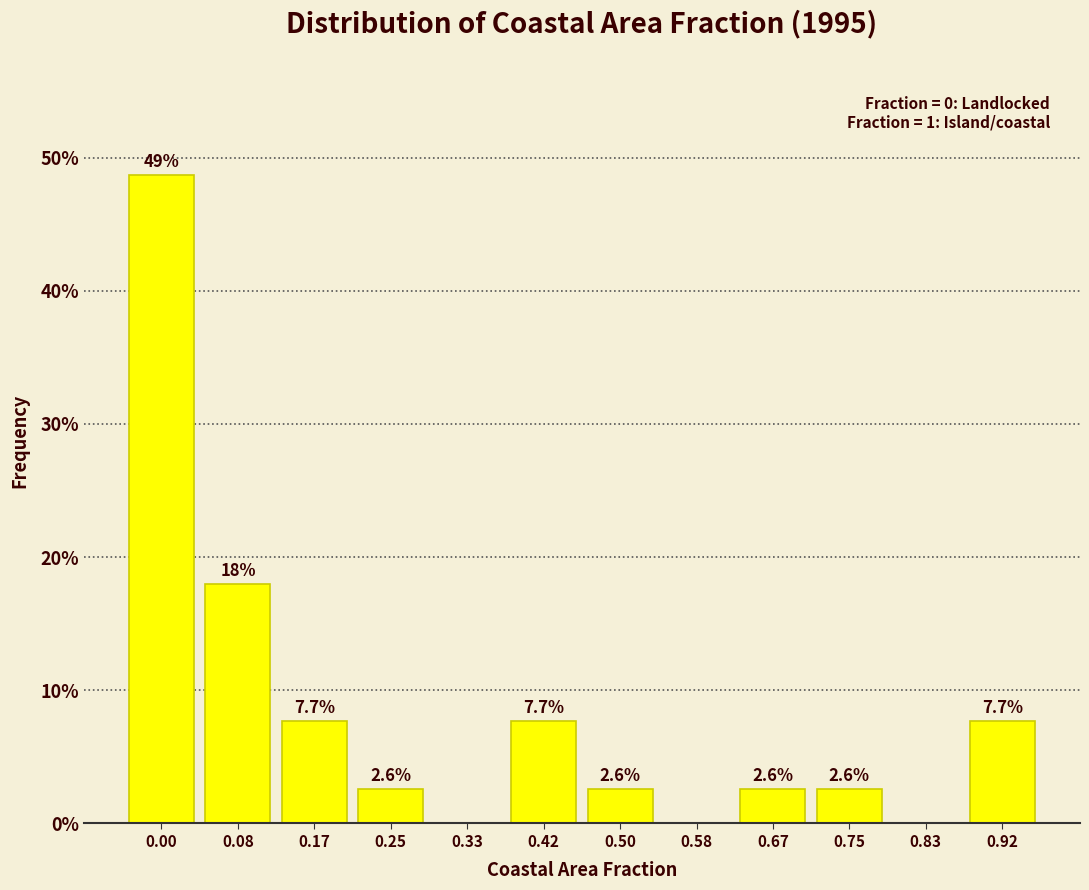

Reading left to right, what are all the values shown in this chart?

0.00=48.7	0.08=17.9	0.17=7.7	0.25=2.6	0.33=0.0	0.42=7.7	0.50=2.6	0.58=0.0	0.67=2.6	0.75=2.6	0.83=0.0	0.92=7.7